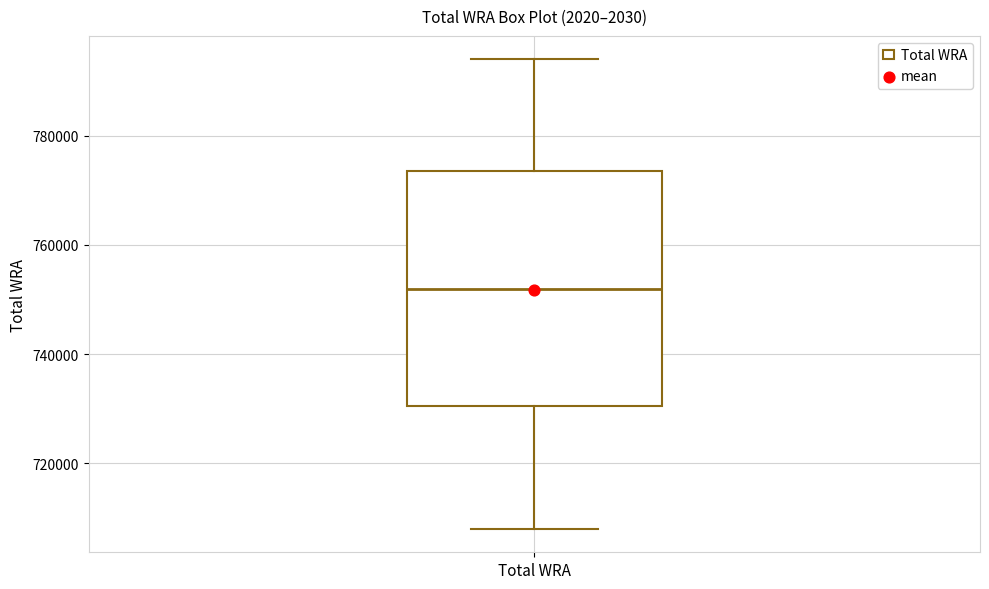

Read this box plot against the y-axis: the position of the median line, the range covered by the box, and the ends of both whiskers. The values are not printed on the chart, so give them approximately, as read against the axis.

median 752000, box 730000 to 774000, whiskers 708000 to 794000